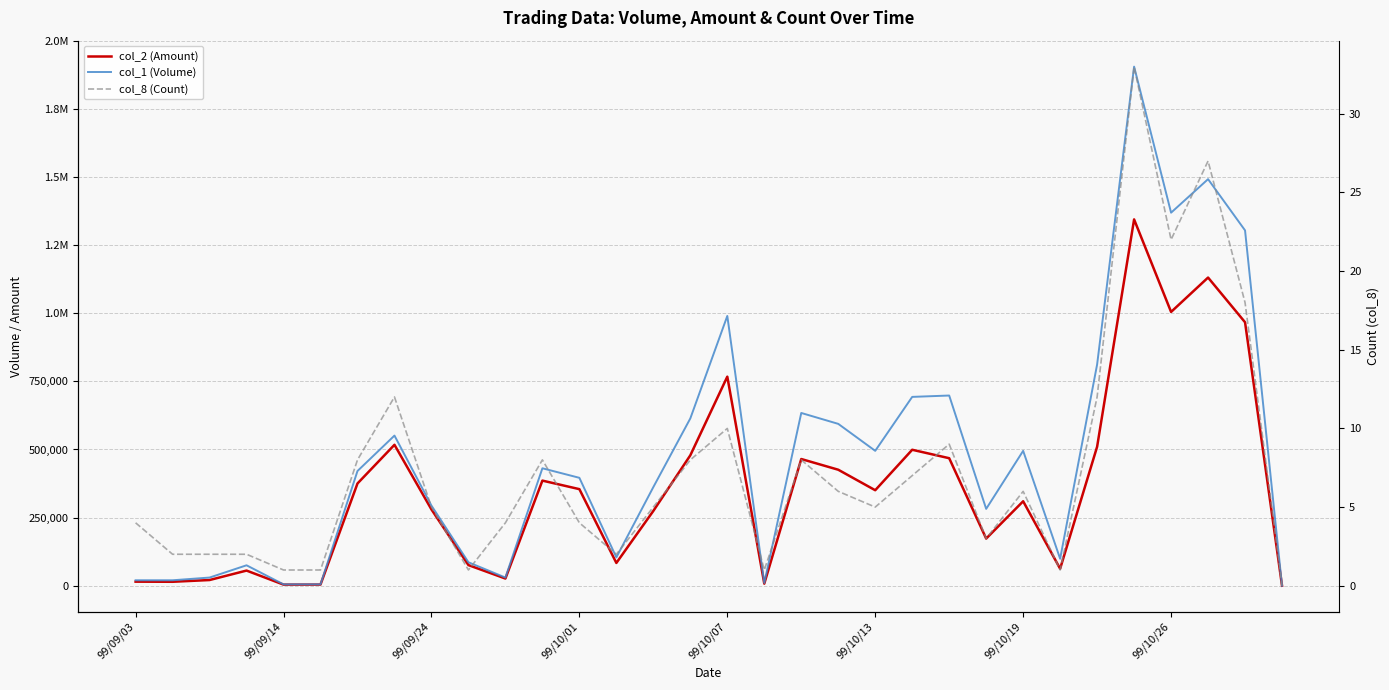

Reading right to left, what are all the values shown in this chart?

col_2 (Amount): 0	966840	1130920	1004800	1344310	510180	62370	309960	173010	467970	498960	350460	425700	465000	7600	767250	478620	274530	83550	354420	385770	26350	75680	279960	517180	375240	4250	4100	55600	20900	14500	14900
col_1 (Volume): 0	1304000	1492000	1369000	1905000	812000	99000	495000	282000	698000	693000	495000	594000	634000	10000	990000	614000	362000	104000	396000	431000	30000	86000	294000	551000	421000	5000	5000	75000	30000	20000	20000
col_8 (Count): 0	18	27	22	33	12	1	6	3	9	7	5	6	8	1	10	8	5	2	4	8	4	1	5	12	8	1	1	2	2	2	4